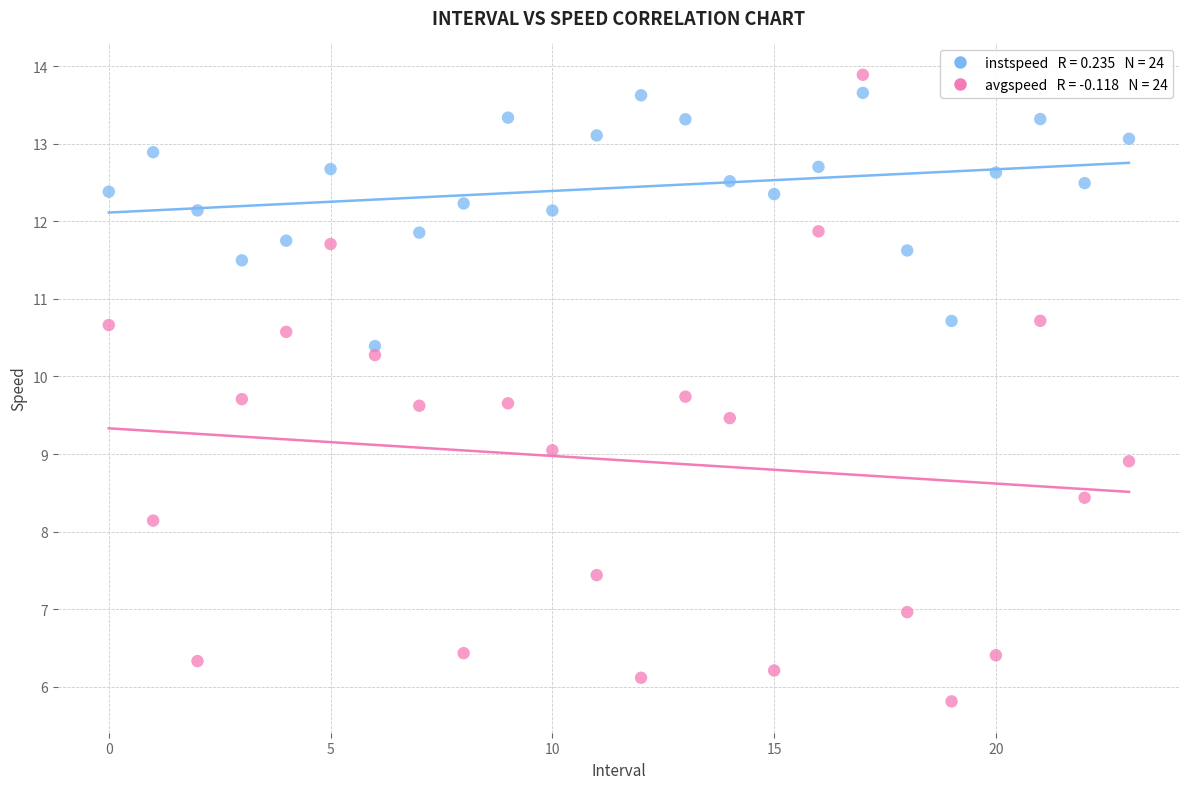

Across all data points, what is the range of Y values (max minus min)?

8.1